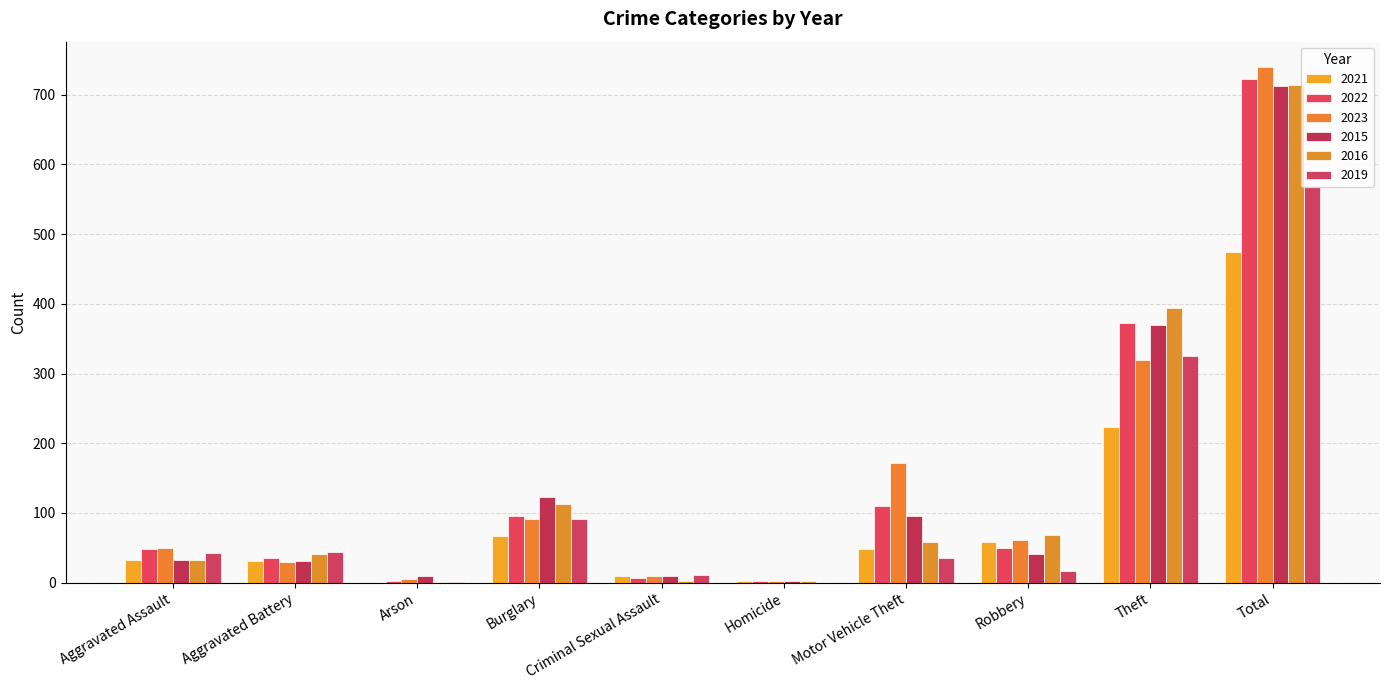

The 2021 series shows 104 at Burglary. True or false?

False